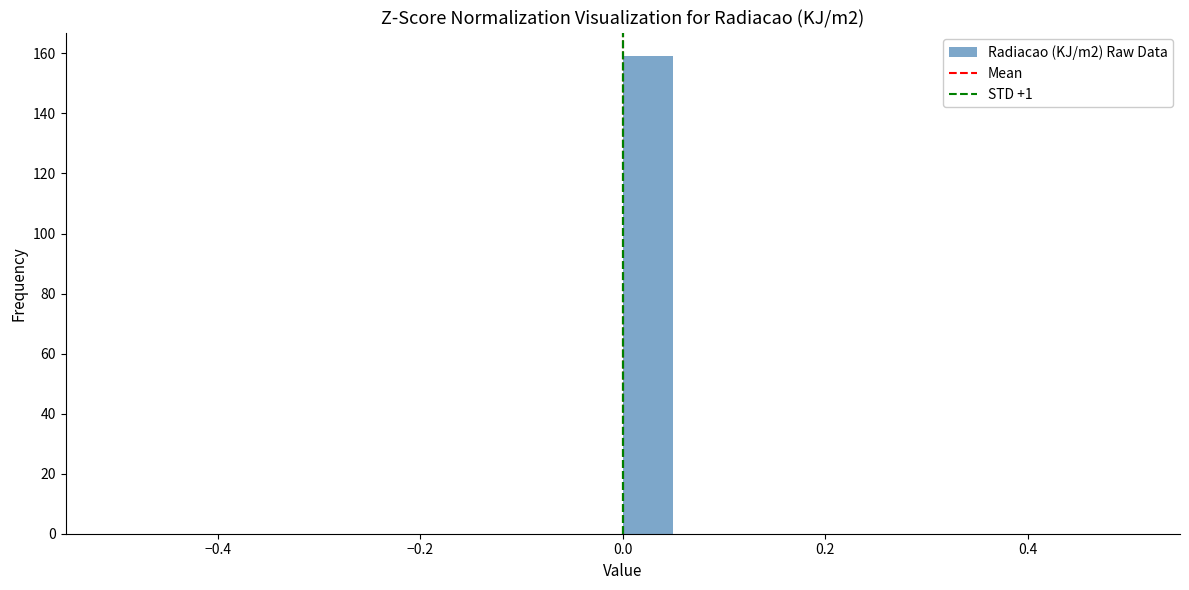

Around what value on the x-axis is the tallest bar? Give the approximate position of its centre, as read against the axis.

0.02